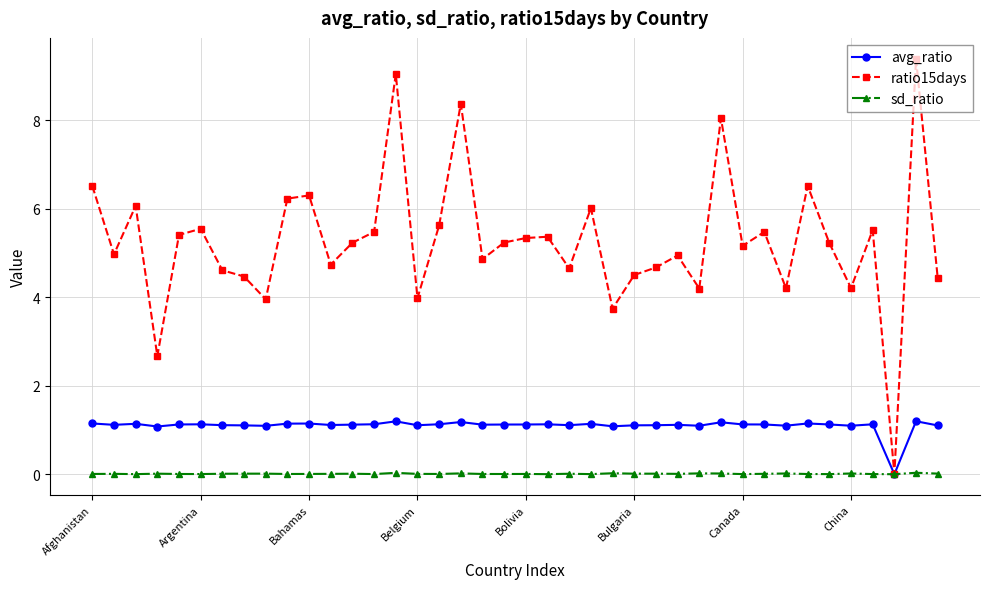

Which series has the largest total across all categories?

ratio15days